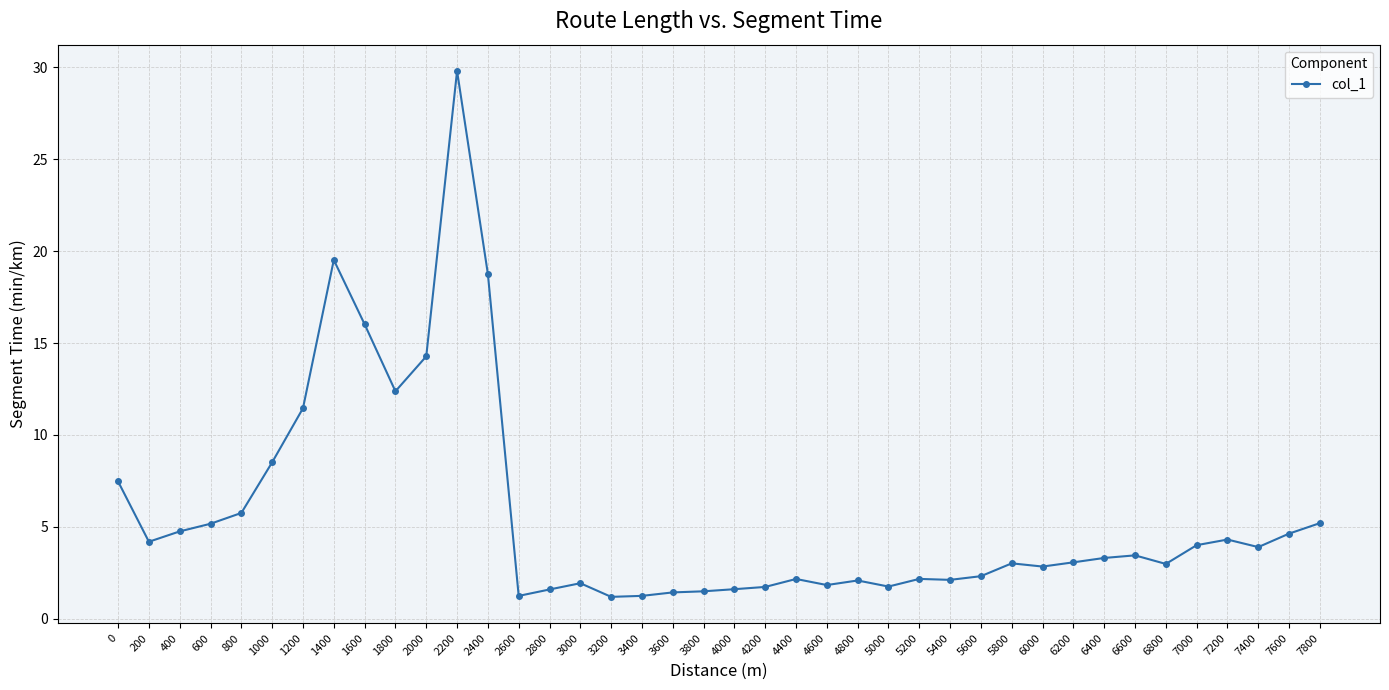

The chart shows a value of 27.5 at 1600. True or false?

False